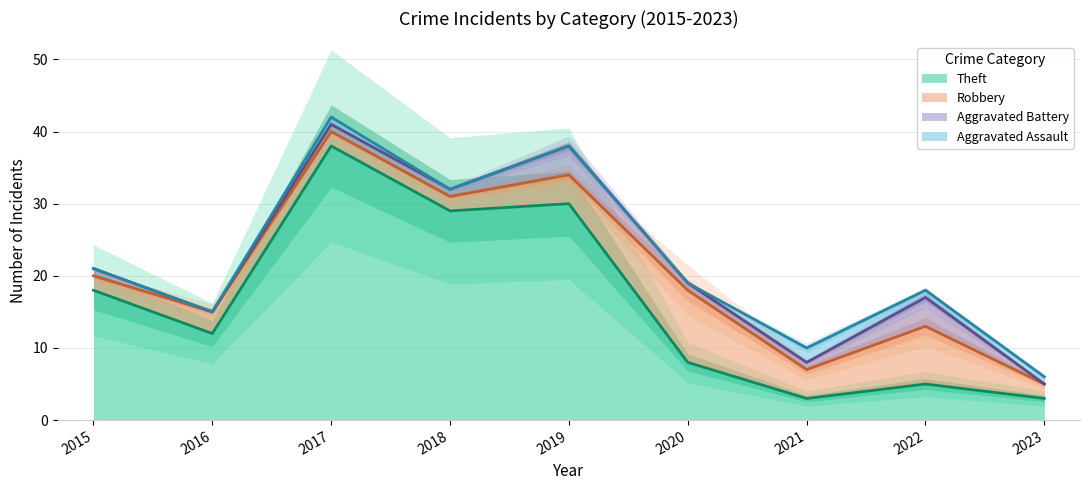

Which label corresponds to the largest value in the chart?

2017